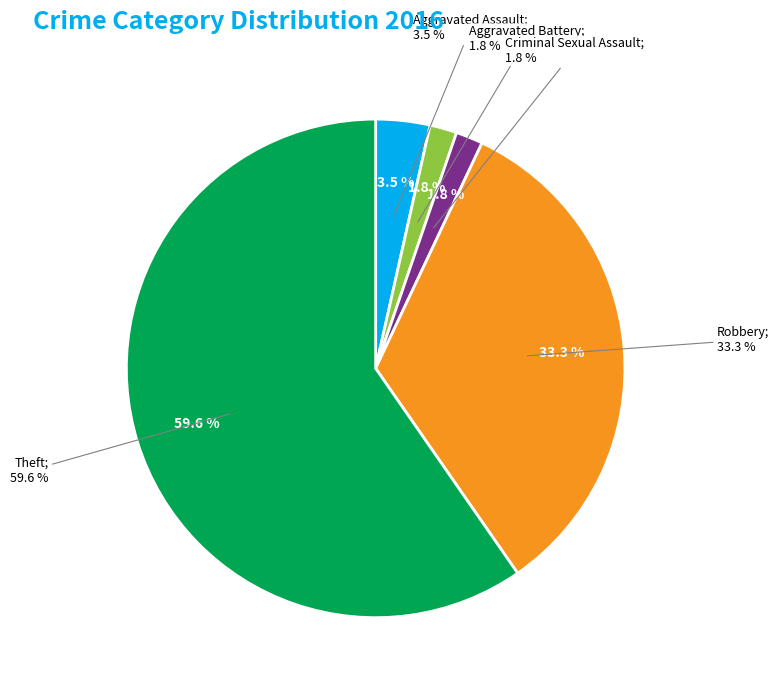

Is it true that Aggravated Battery is 2% of the pie?

True